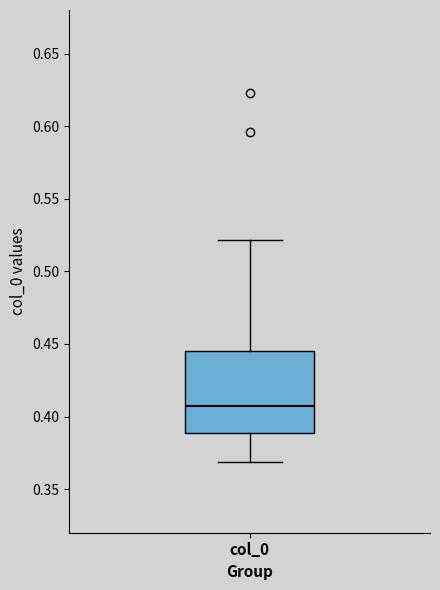

Where does the upper whisker of the box for col_0 end on the y-axis? The values are not printed on the chart, so give them approximately, as read against the axis.

0.520